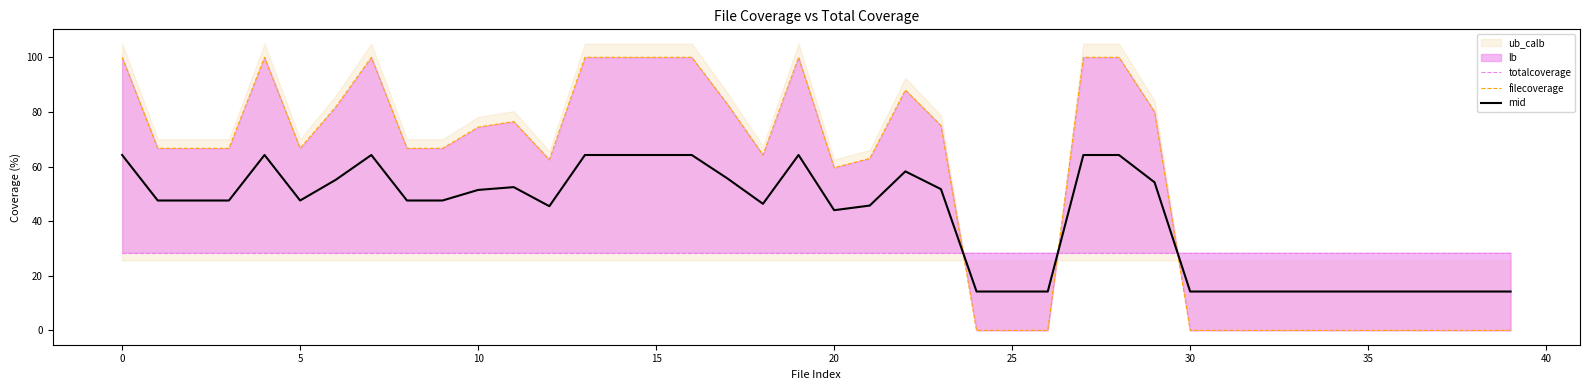

How many intersections are there between mid and totalcoverage?

3